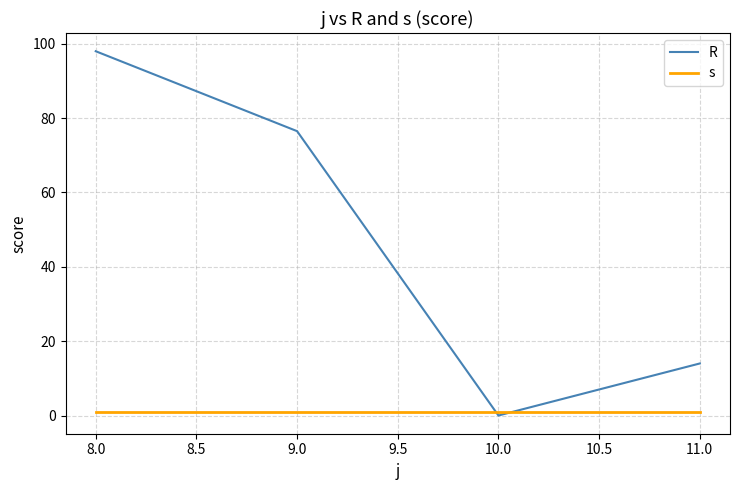

Rank the categories by R value from lowest to highest.

10.0, 11.0, 9.0, 8.0